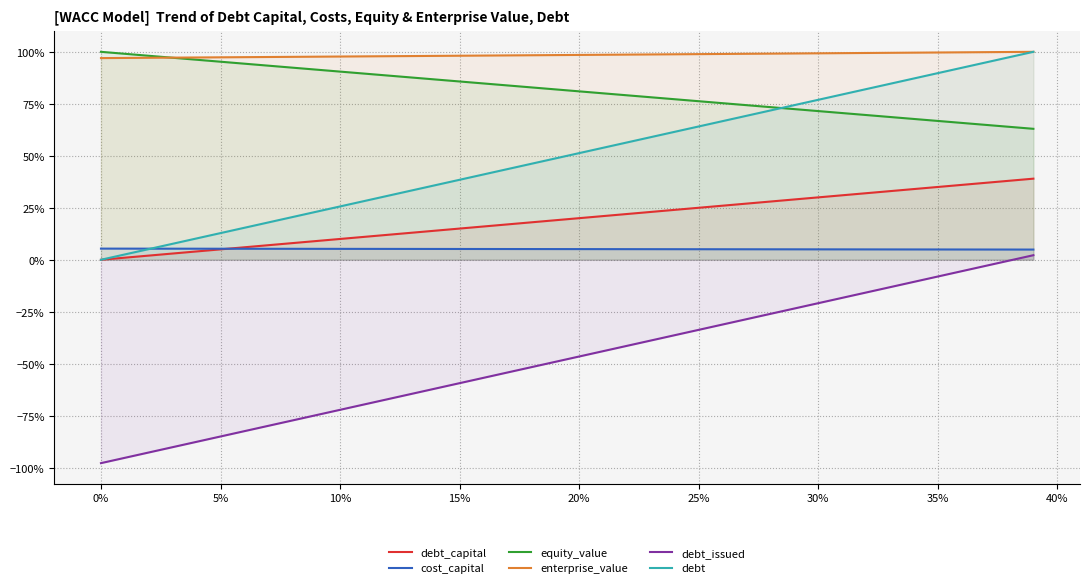

List the series in order of their peak value, lowest first.

debt_issued, cost_capital, debt_capital, equity_value, enterprise_value, debt